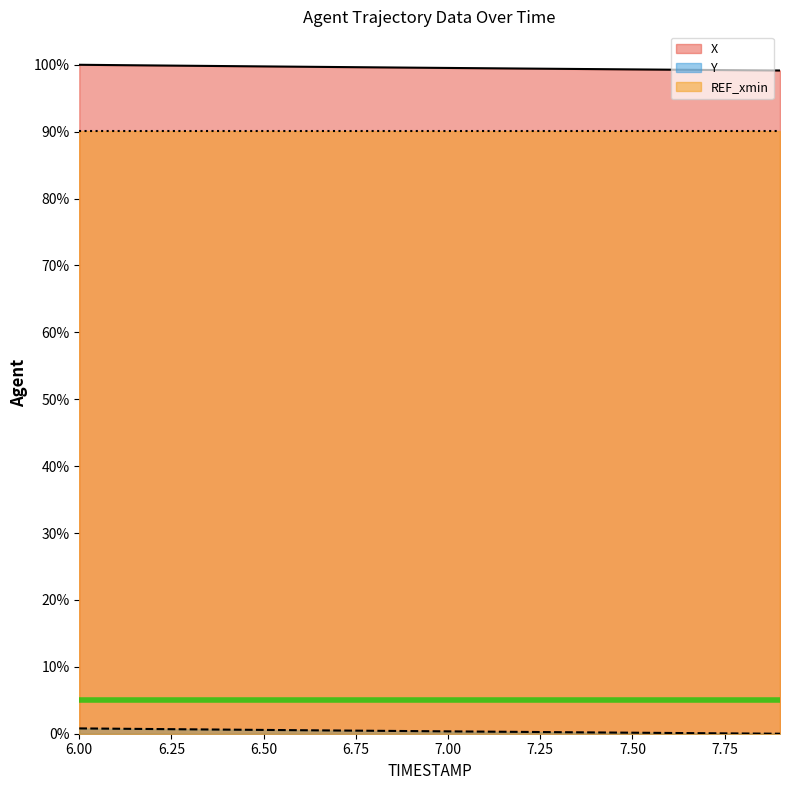

What position from the right is 6.8?

12